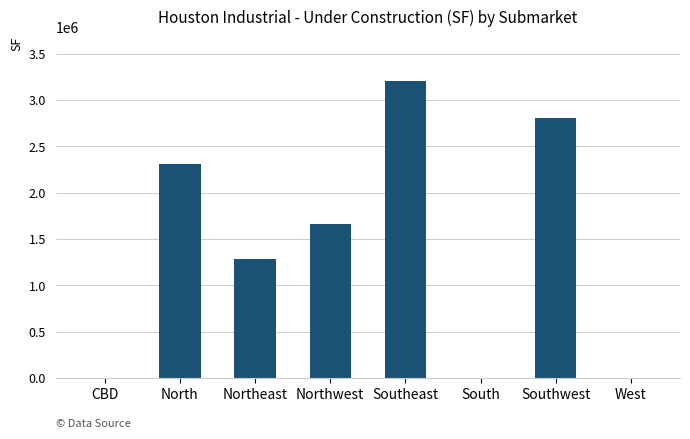

Reading left to right, transcribe all the data shown in this chart.

0	2307472	1283864	1664515	3202589	0	2808695	0